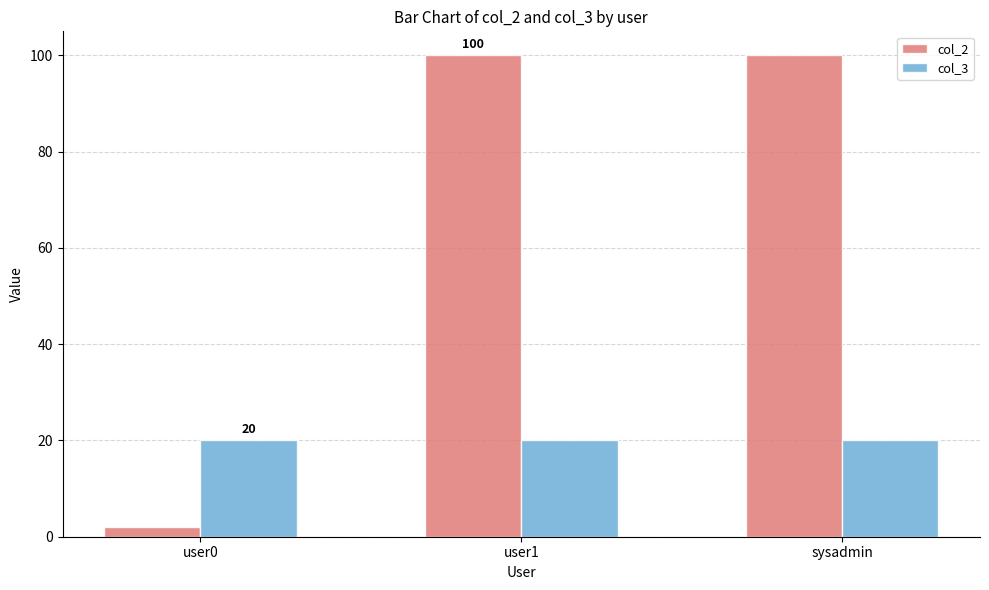

What is the difference between the maximum and minimum values in the col_2 series?

98